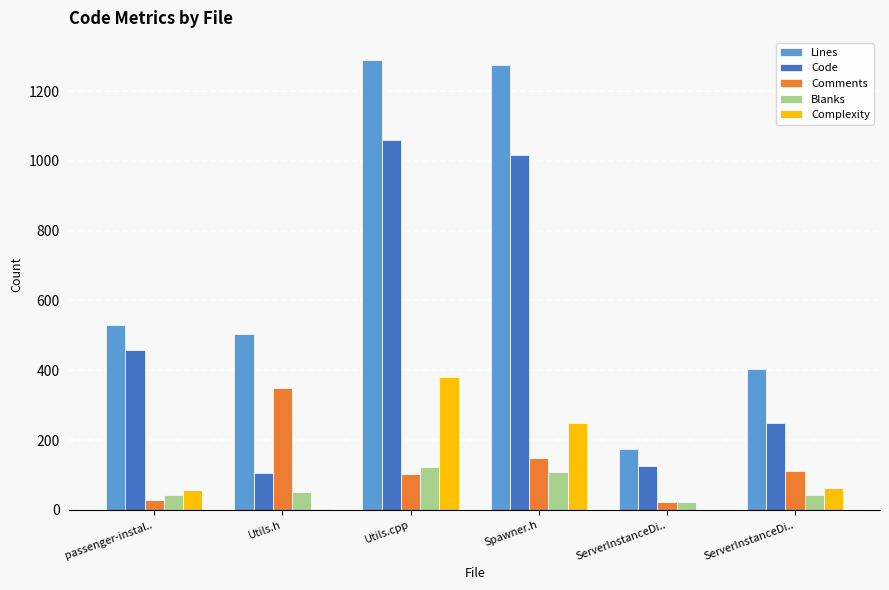

Are the bars horizontal?

No